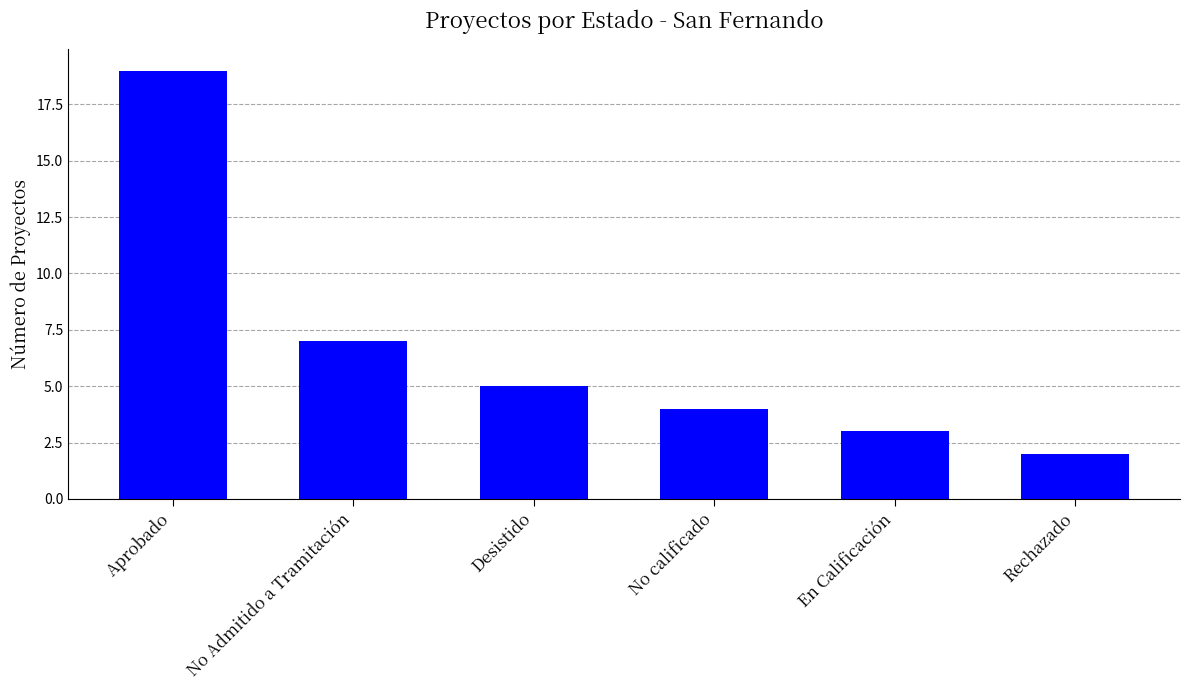

Reading left to right, what are all the values shown in this chart?

19	7	5	4	3	2